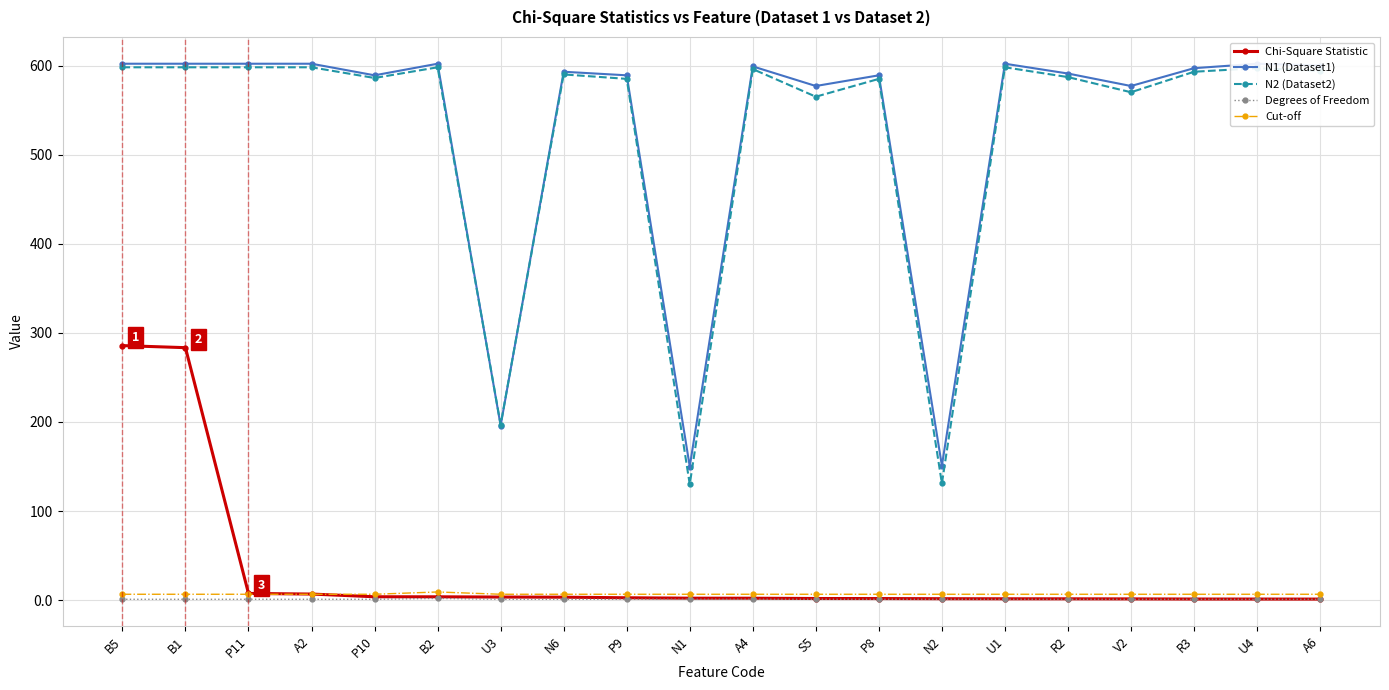

What is the difference between the highest and lowest values at P10?

588.0